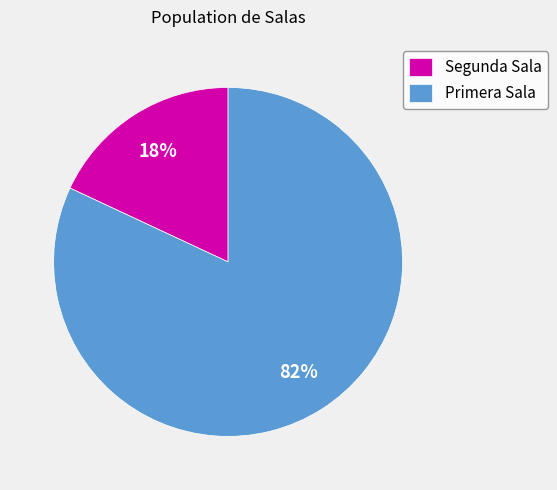

Between Segunda Sala and Primera Sala, which is larger?

Primera Sala